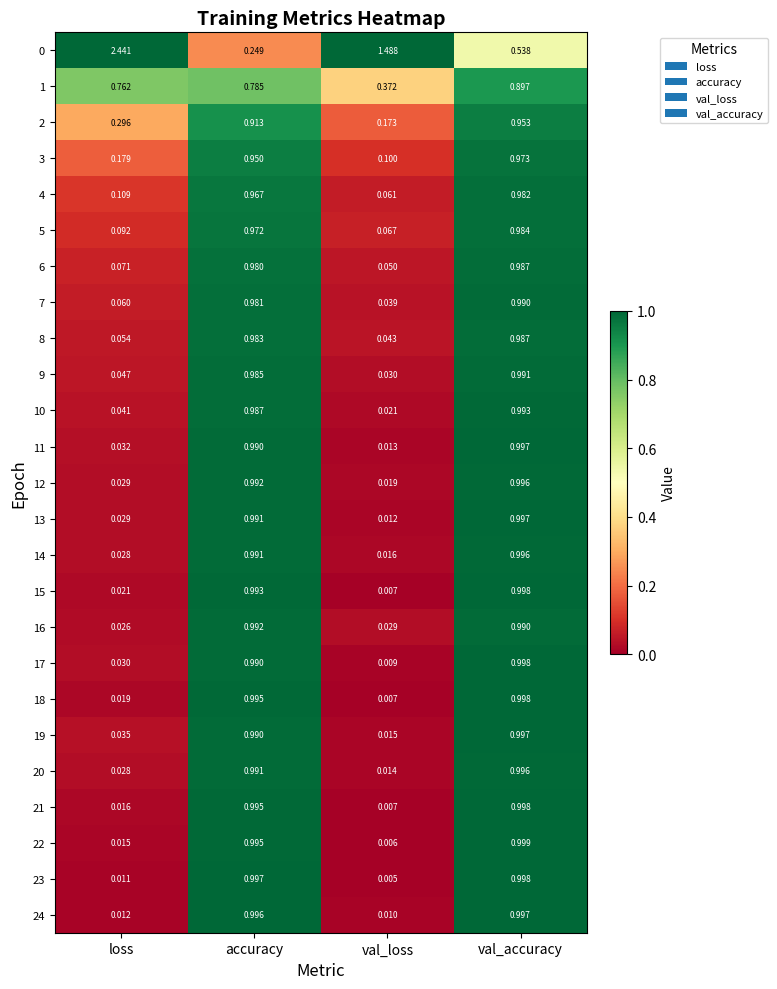

Is the value of 3 at val_loss greater than the value of 10 at val_loss?

Yes